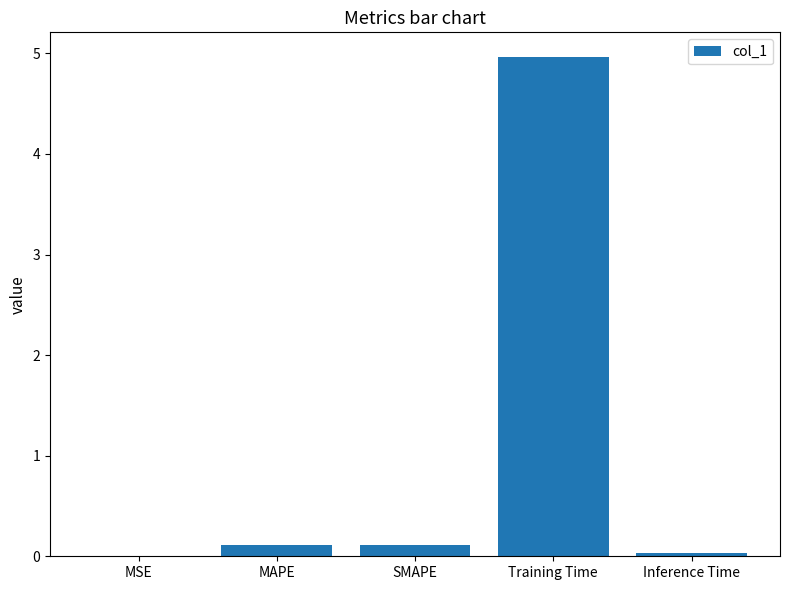

Between MSE and MAPE, which is larger?

MAPE